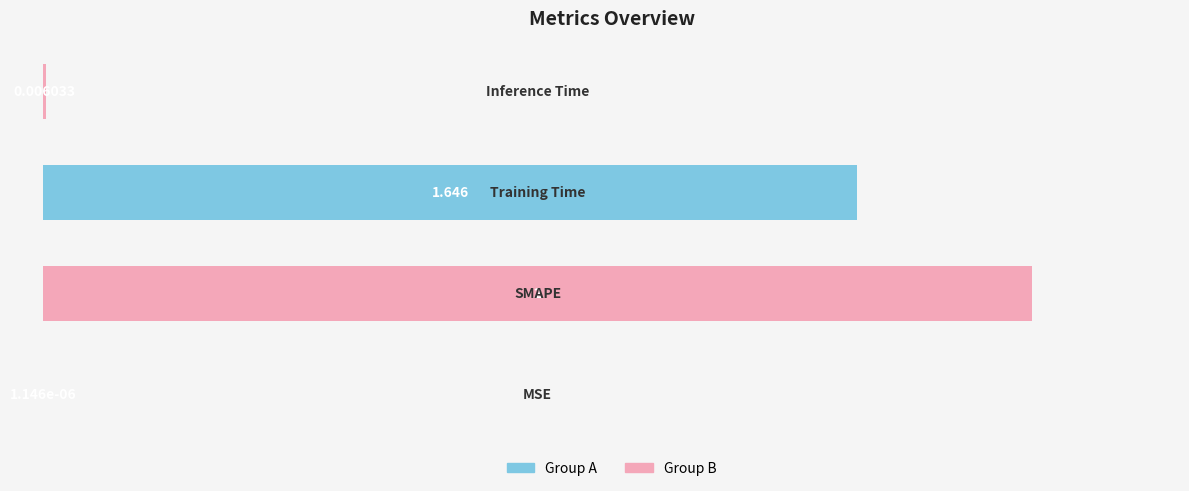

Are the bars horizontal?

Yes